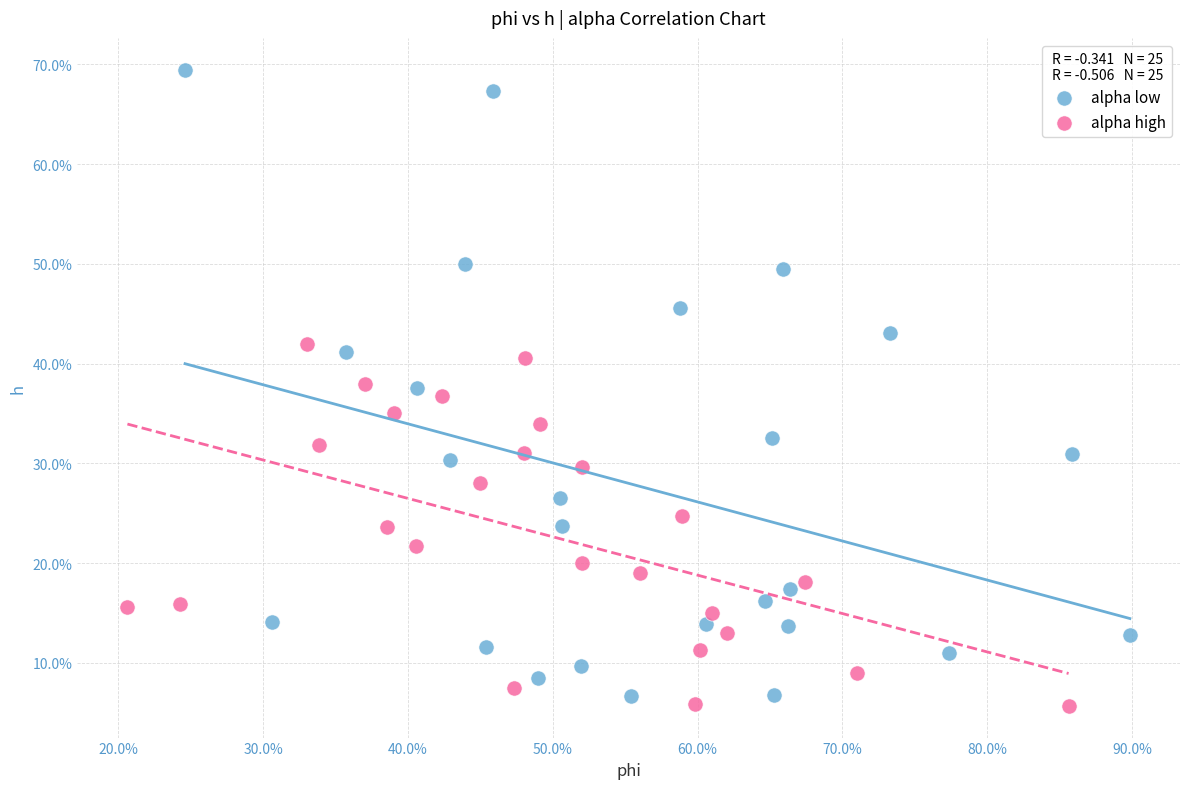

What are all the series names shown in the legend?

alpha low, alpha high